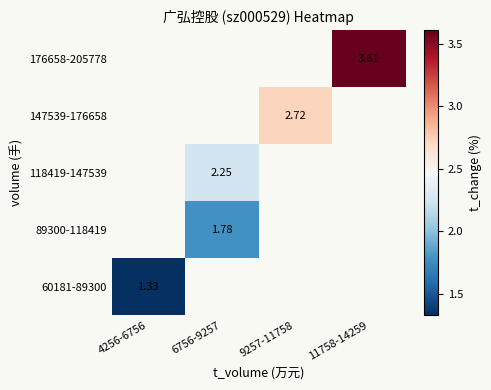

How many distinct data groups are displayed?

5